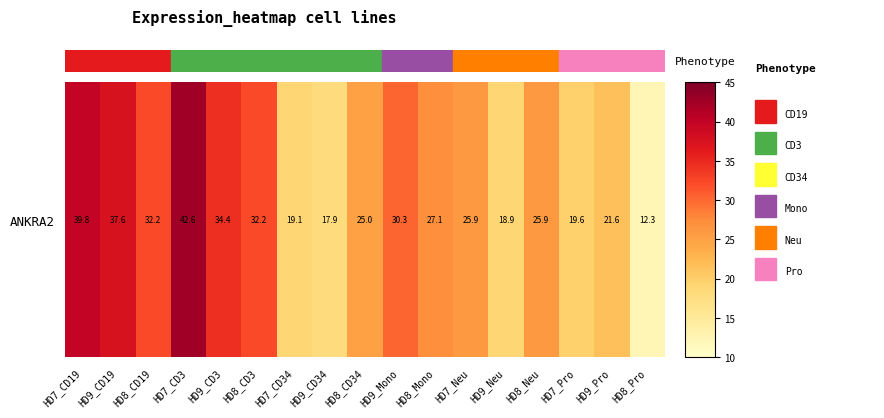

What is the maximum value shown in the chart?

42.6